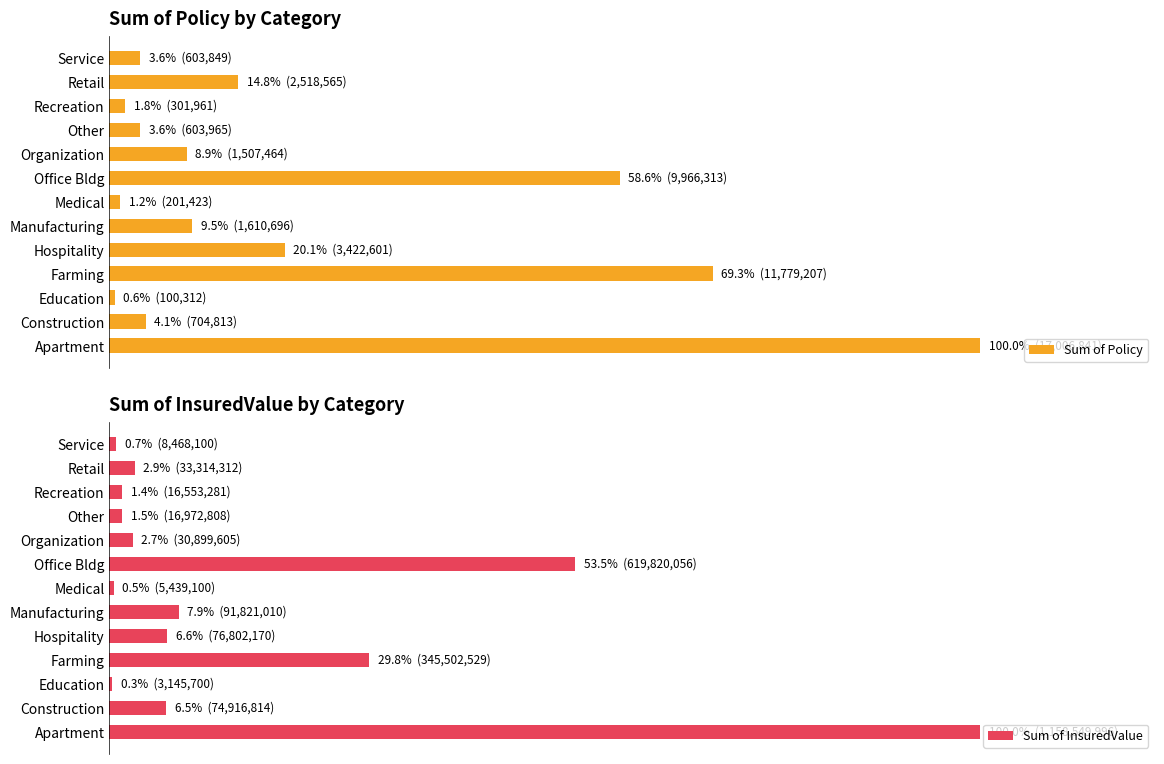

What is the sum of all Sum of InsuredValue values?

214.3